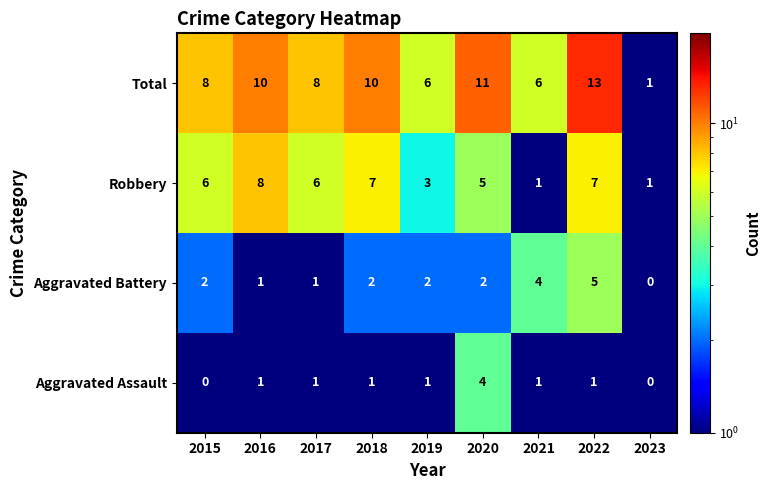

Which series has the widest spread of values?

Total